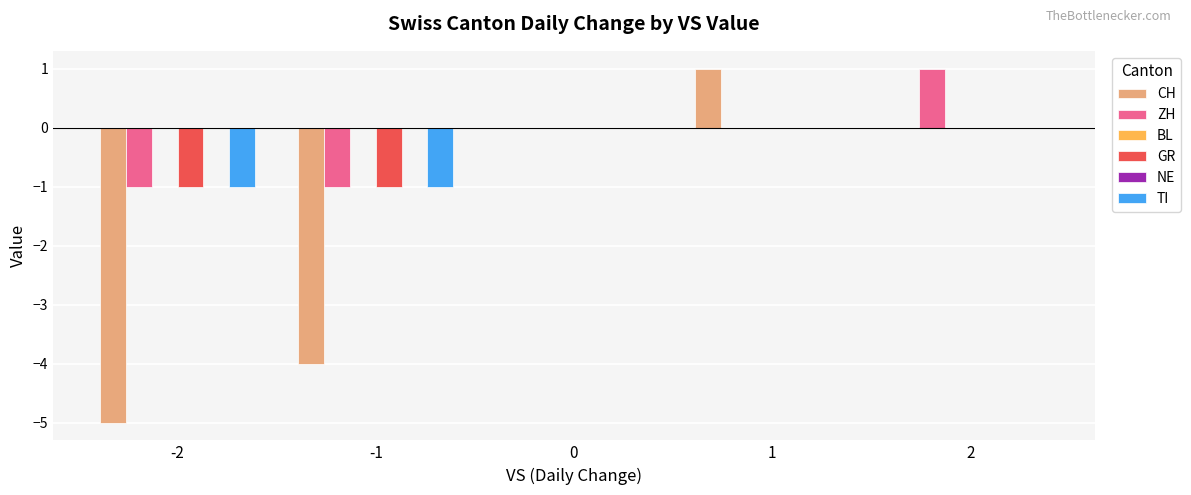

Is it true that CH equals 1 at 1?

False